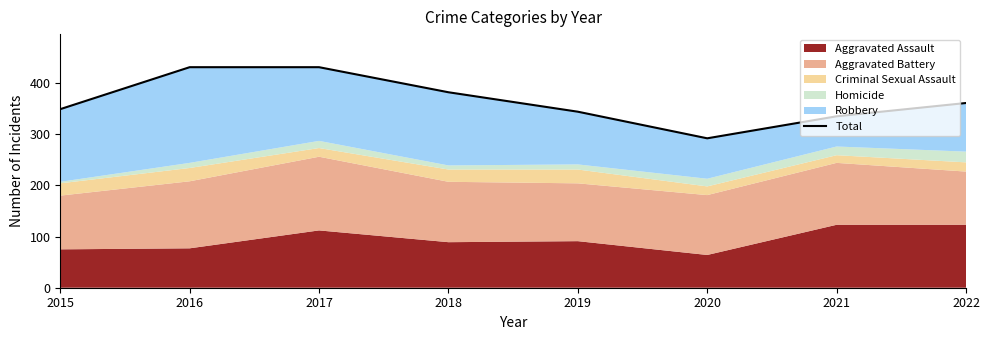

Between 2019 and 2018, which is larger?

2018